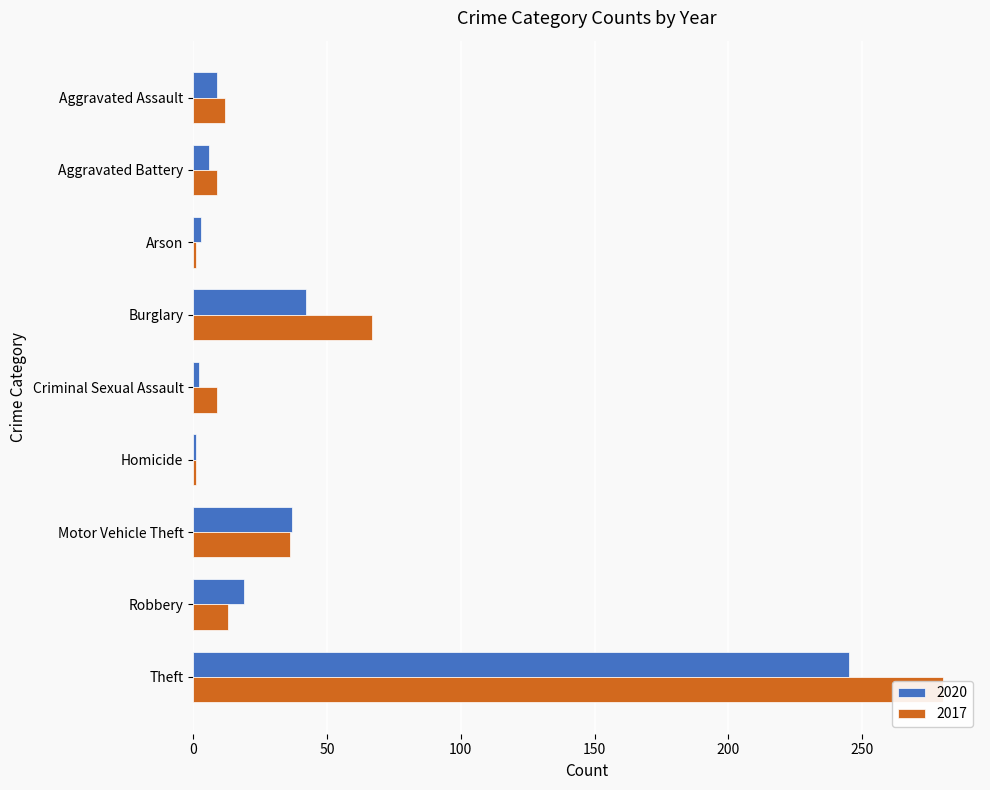

What is the difference between the maximum and minimum values in the 2020 series?

244